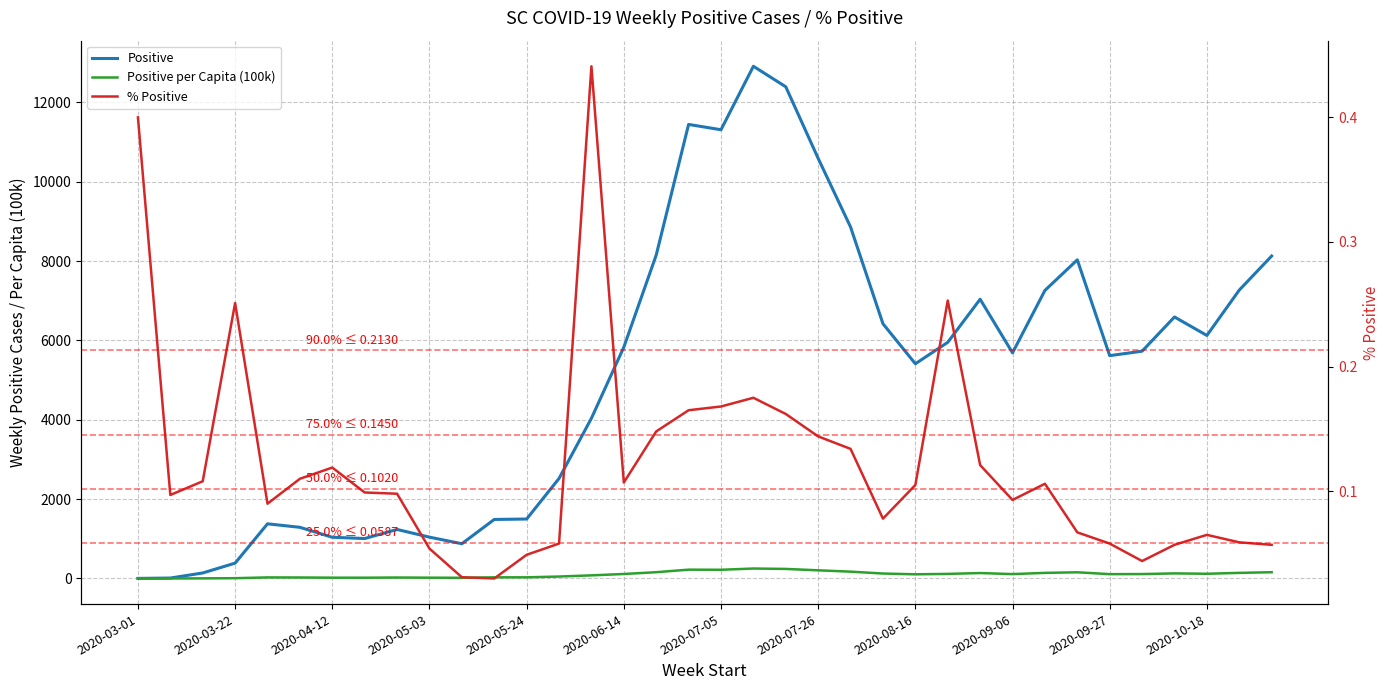

At which category is the sum across all series the highest?

19